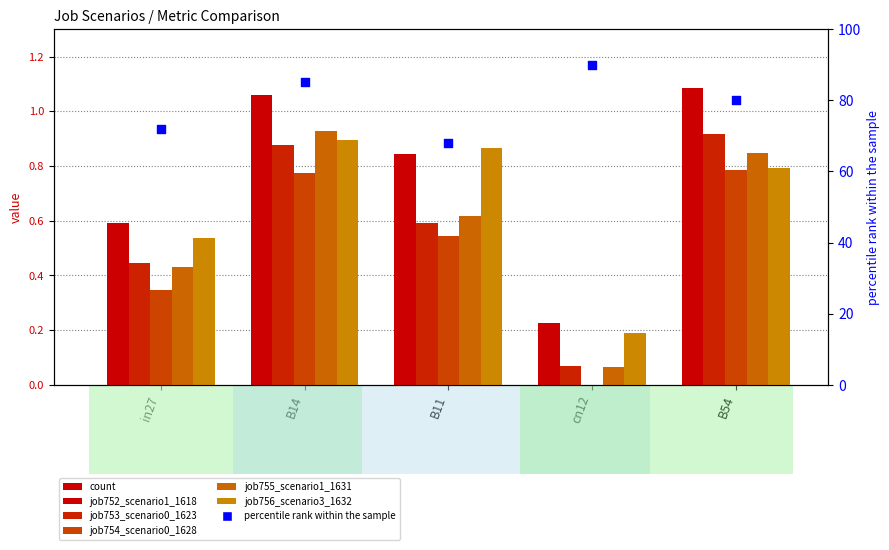

Which series has the widest spread of Y values?

percentile rank within the sample